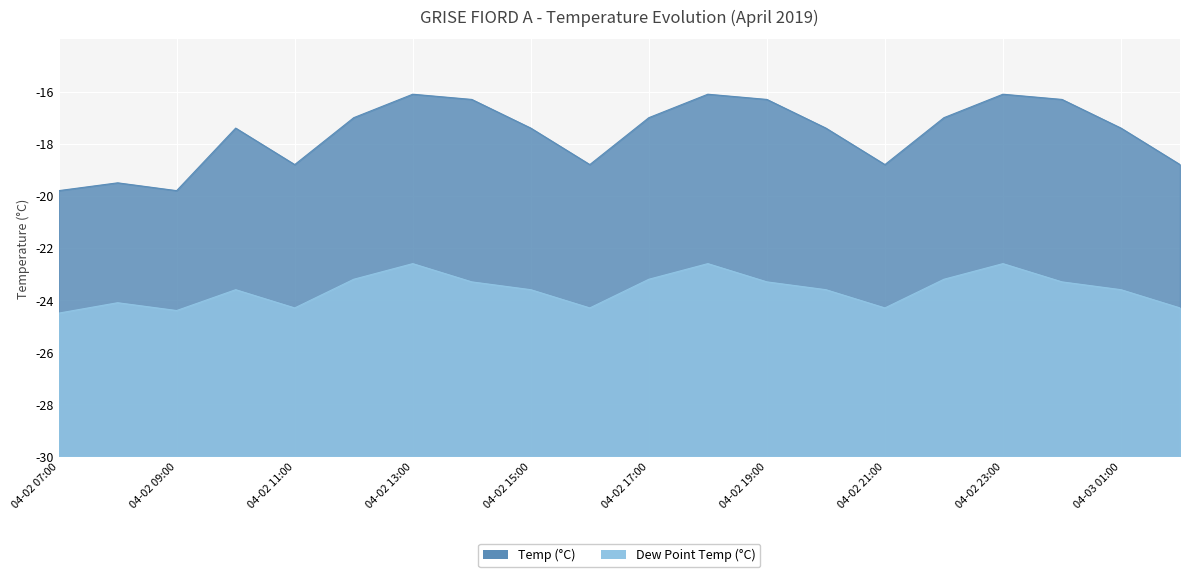

True or false: Dew Point Temp (°C) and Temp (°C) cross at least once.

False